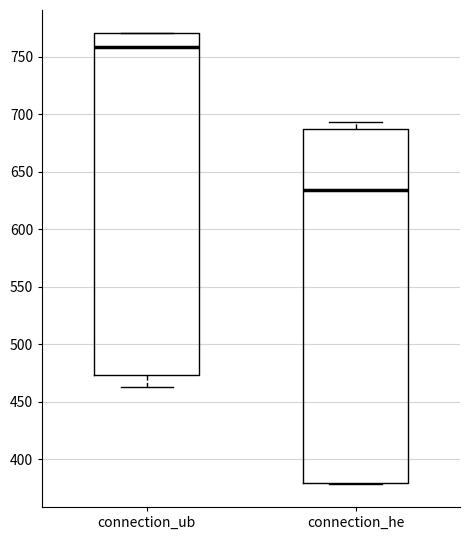

Which box has the highest median line?

connection_ub